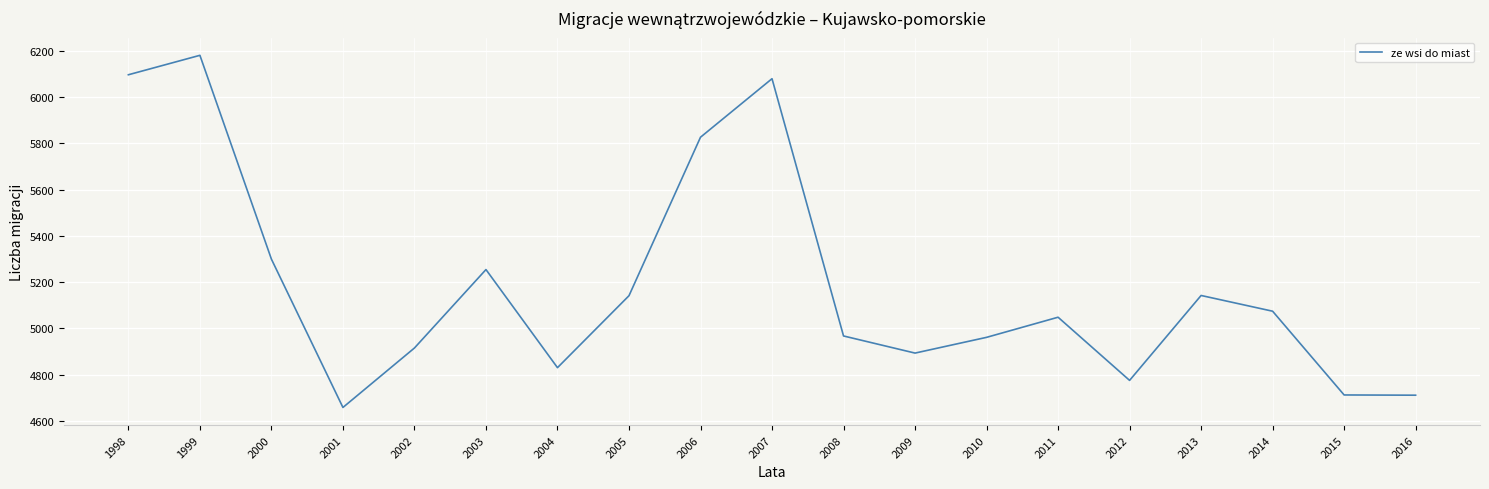

What is the ratio of the value at 2001 to the value at 1998?

0.8